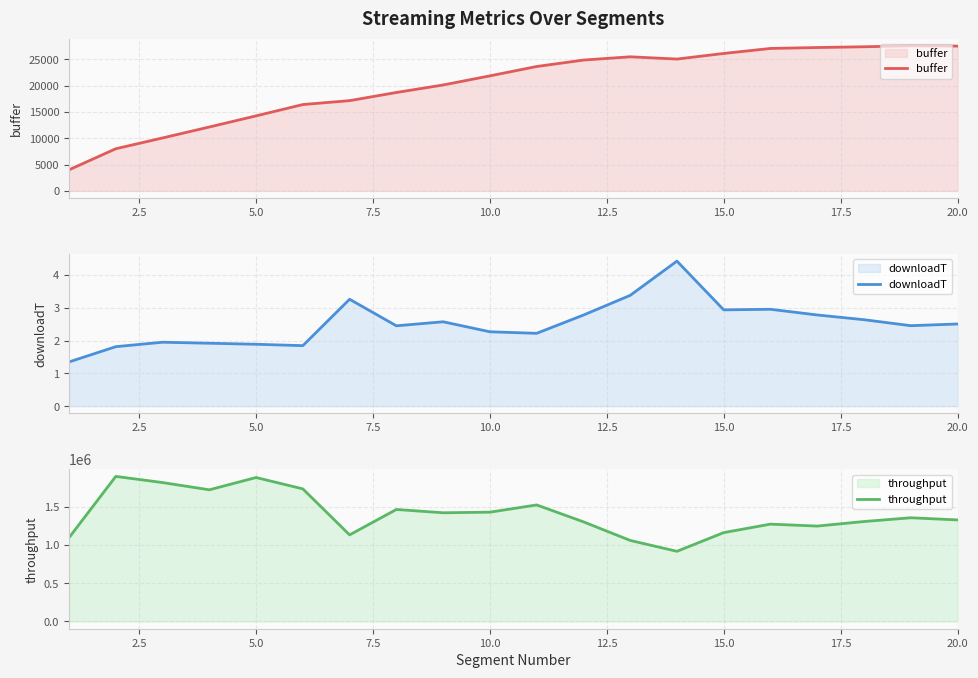

What is the maximum value for buffer?

27544